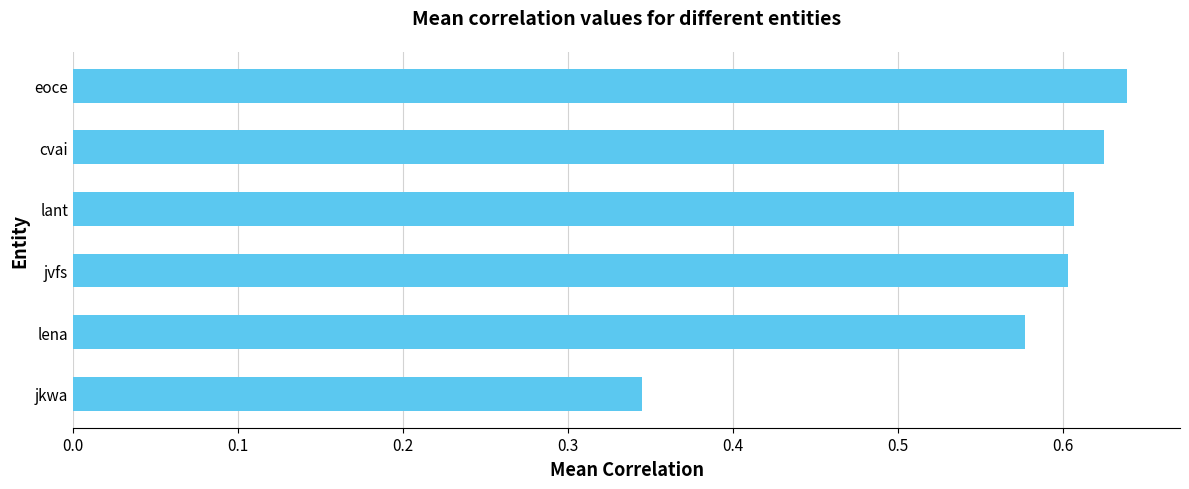

Which has a higher value, eoce or jkwa?

eoce